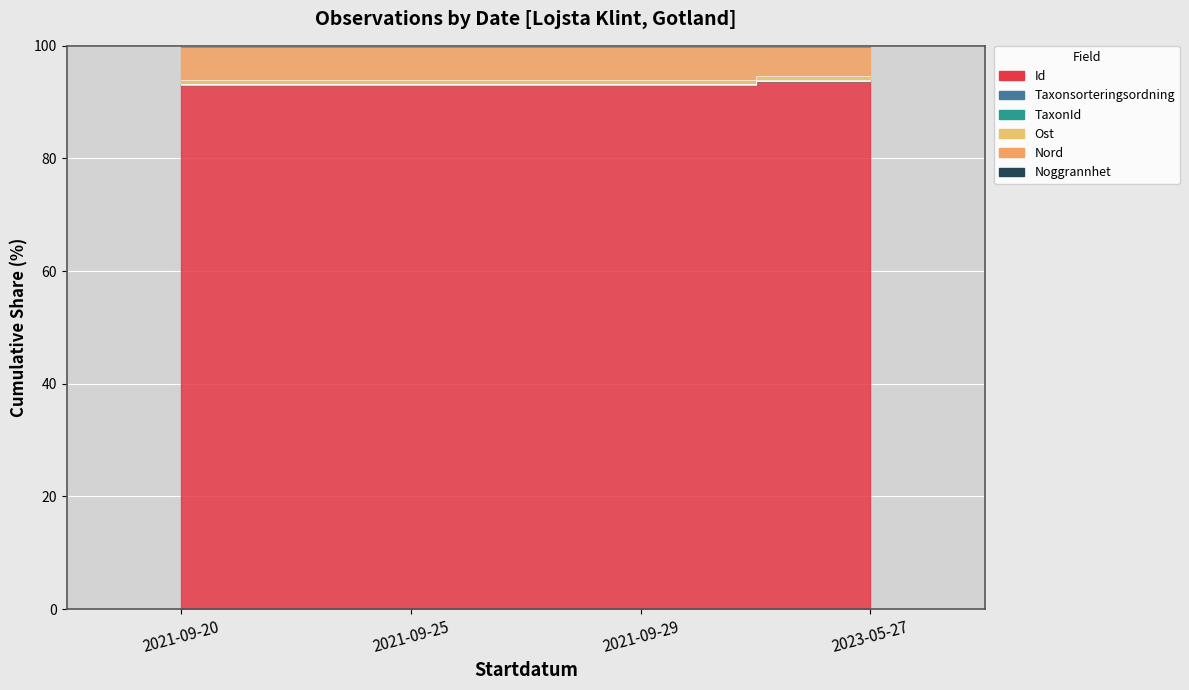

The TaxonId series shows 49.4 at 2023-05-27. True or false?

False